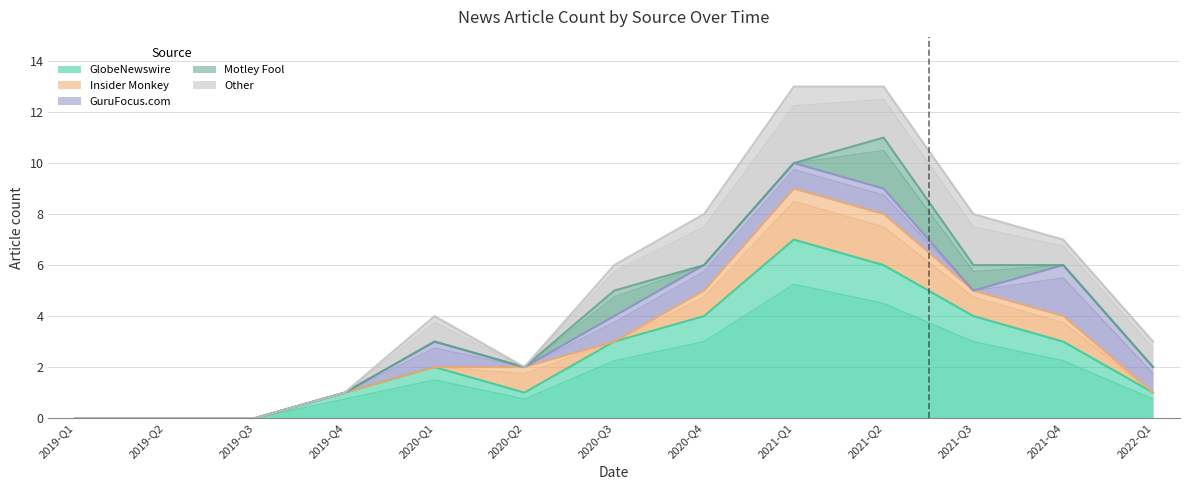

How many interior local valleys does the Other series have?

1